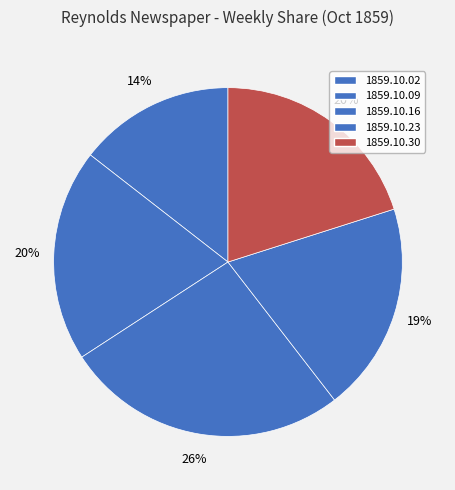

True or false: 1859.10.02 accounts for 14% of the total.

True